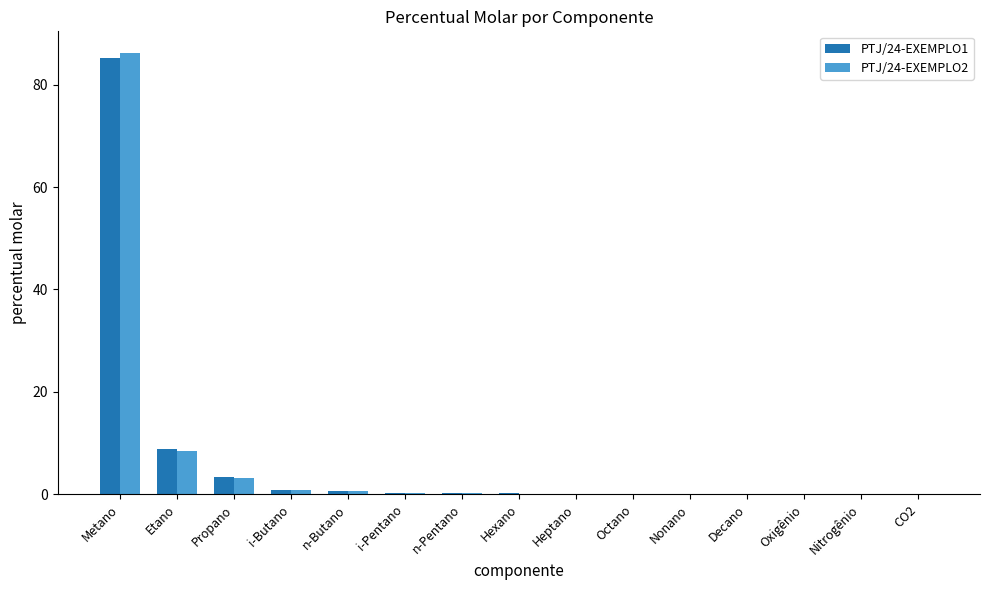

At which label is PTJ/24-EXEMPLO2 closest to 43?

Etano